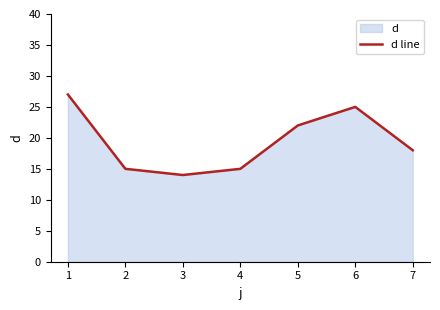

How many interior local peaks (higher than both neighbors) does the data have?

1